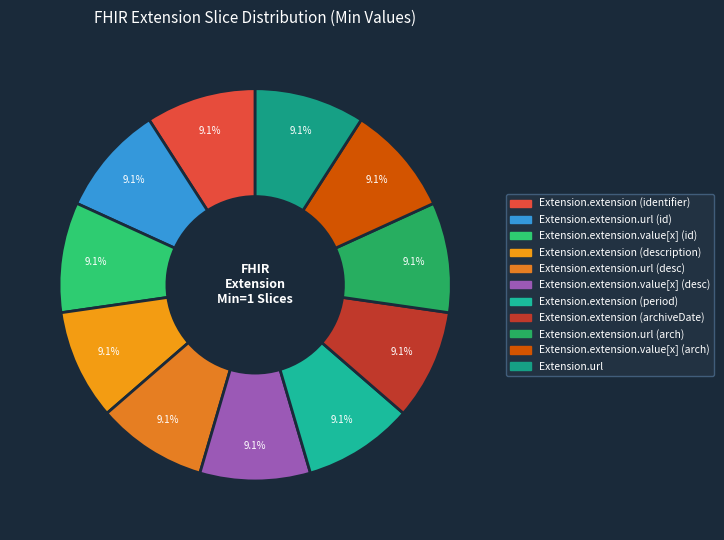

How many segments does this pie chart have?

11